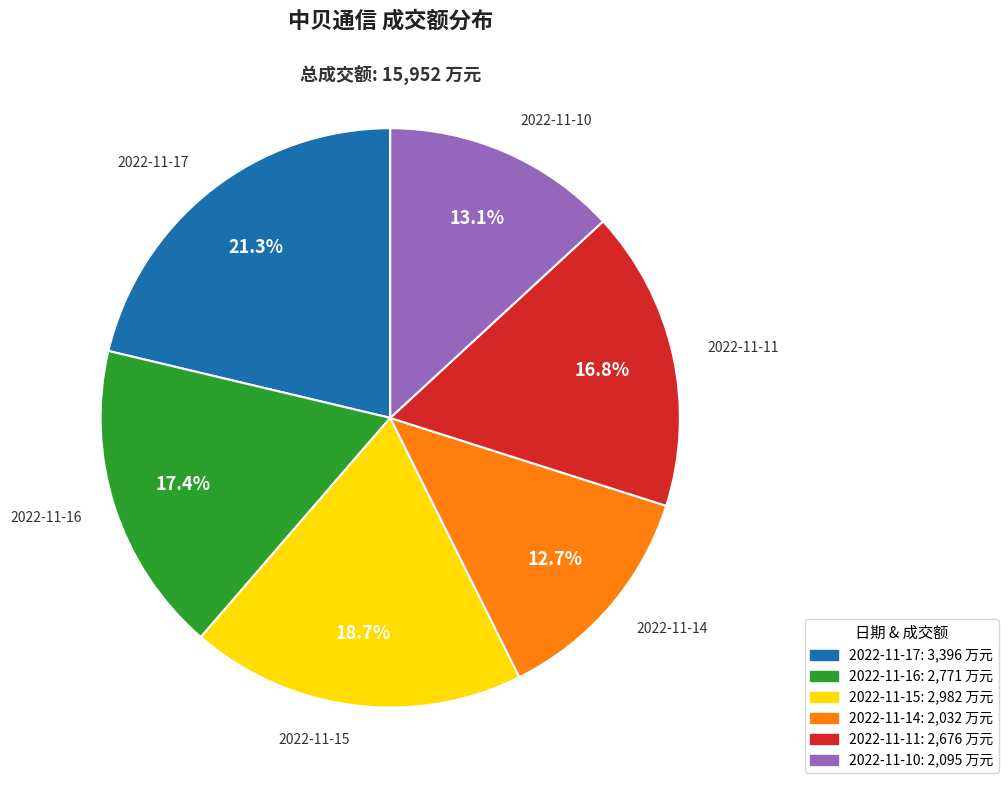

What is the ratio of the value at 2022-11-10 to the value at 2022-11-16?

0.8